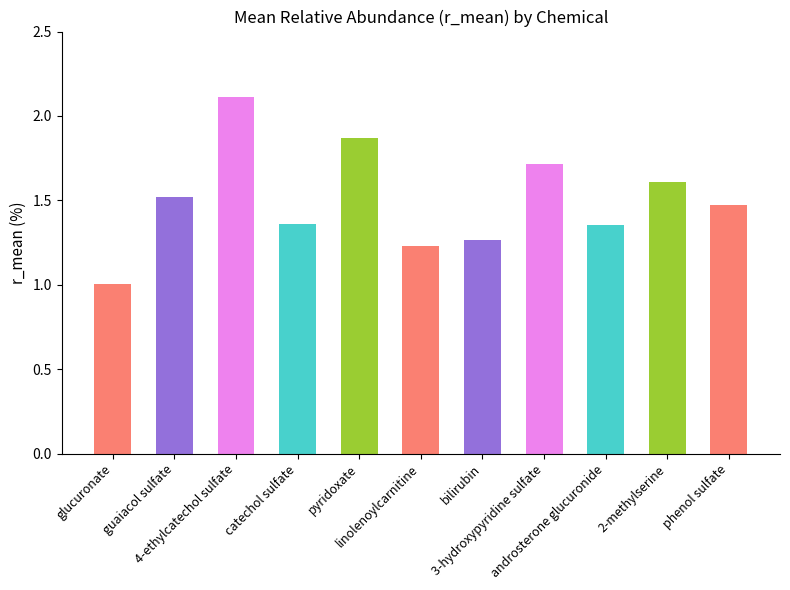

What is the value of the 8th bar from the left?

1.7